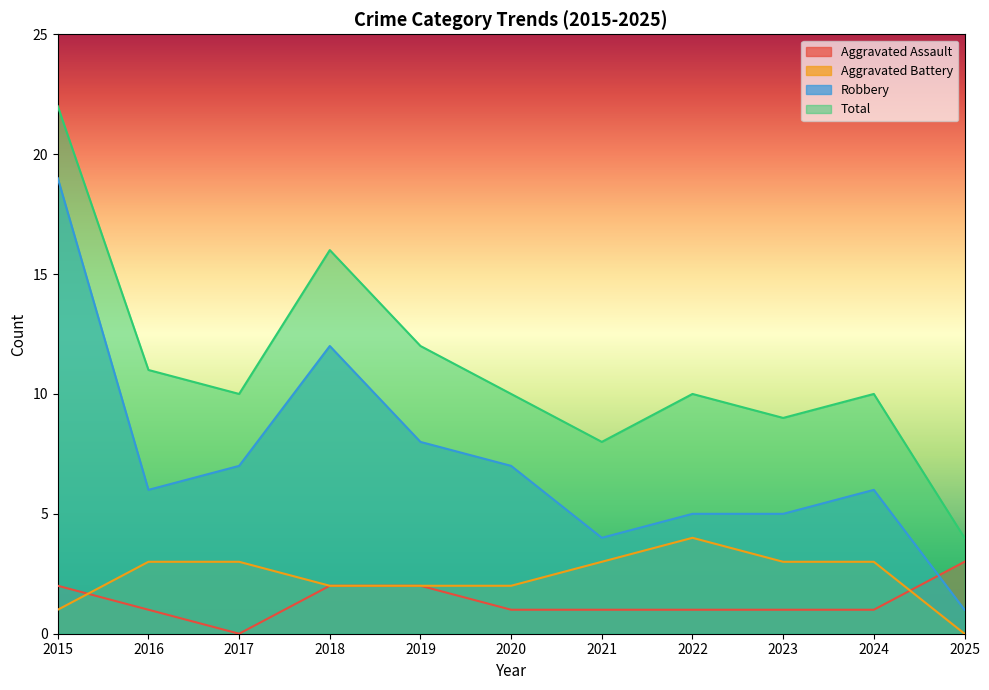

Reading left to right, extract all data points from this chart.

Aggravated Assault: 2015=2	2016=1	2017=0	2018=2	2019=2	2020=1	2021=1	2022=1	2023=1	2024=1	2025=3
Aggravated Battery: 2015=1	2016=3	2017=3	2018=2	2019=2	2020=2	2021=3	2022=4	2023=3	2024=3	2025=0
Robbery: 2015=19	2016=6	2017=7	2018=12	2019=8	2020=7	2021=4	2022=5	2023=5	2024=6	2025=1
Total: 2015=22	2016=11	2017=10	2018=16	2019=12	2020=10	2021=8	2022=10	2023=9	2024=10	2025=4